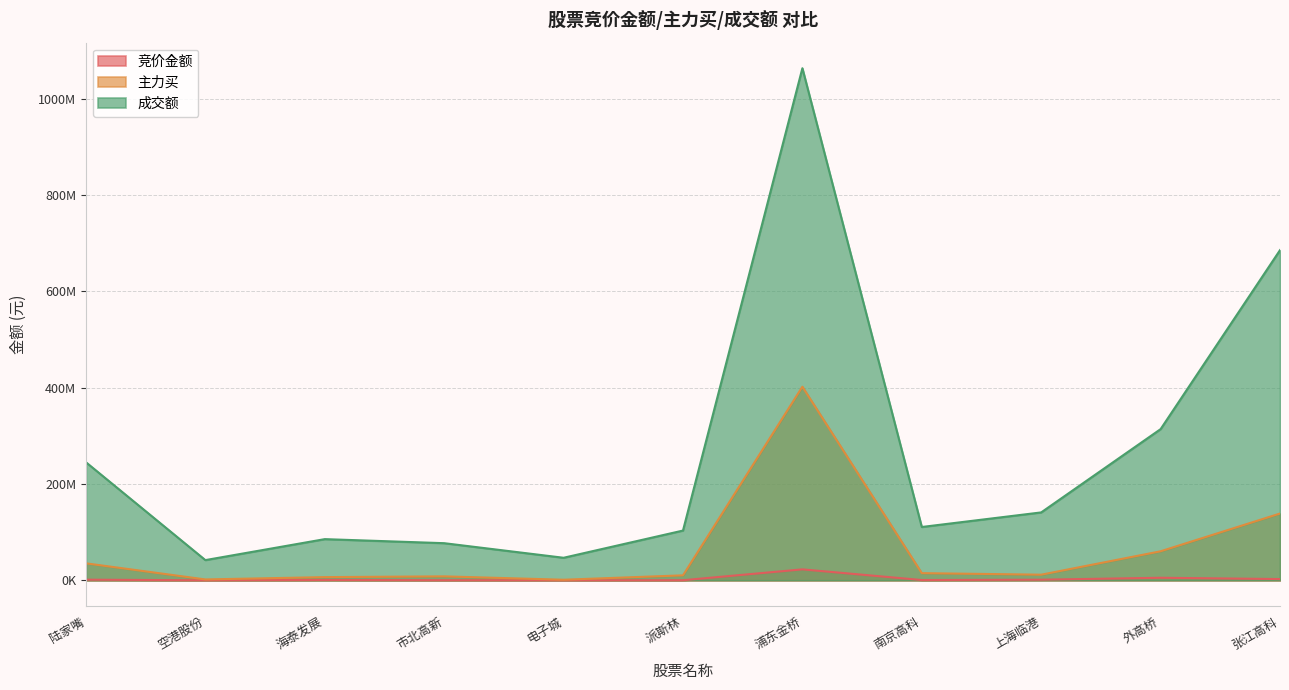

How many series are shown in this chart?

3